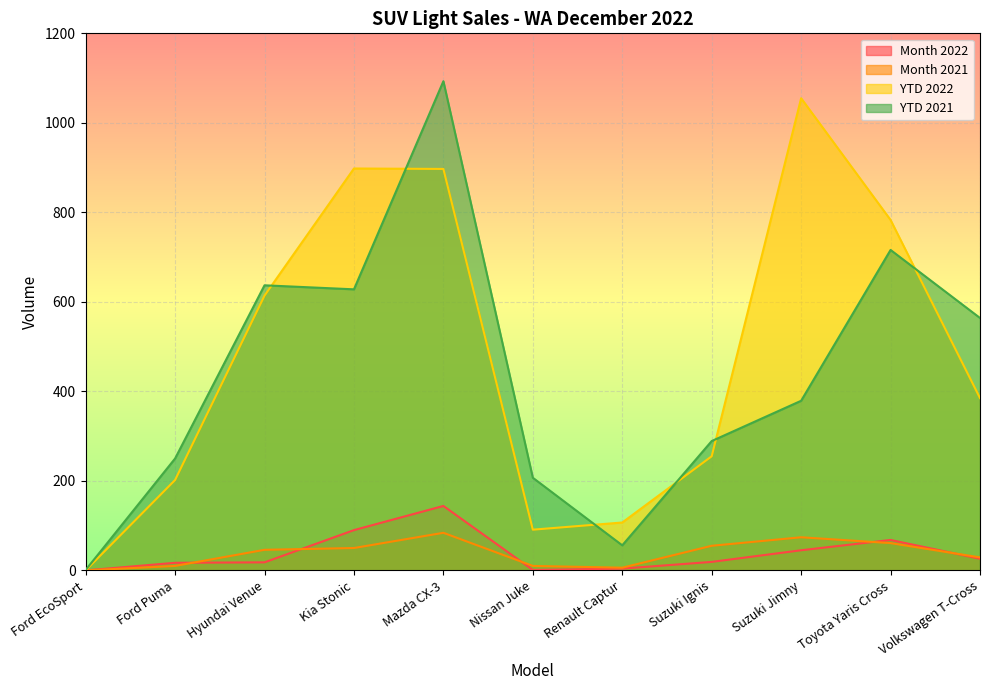

Where is the first local minimum for YTD 2021?

Kia Stonic